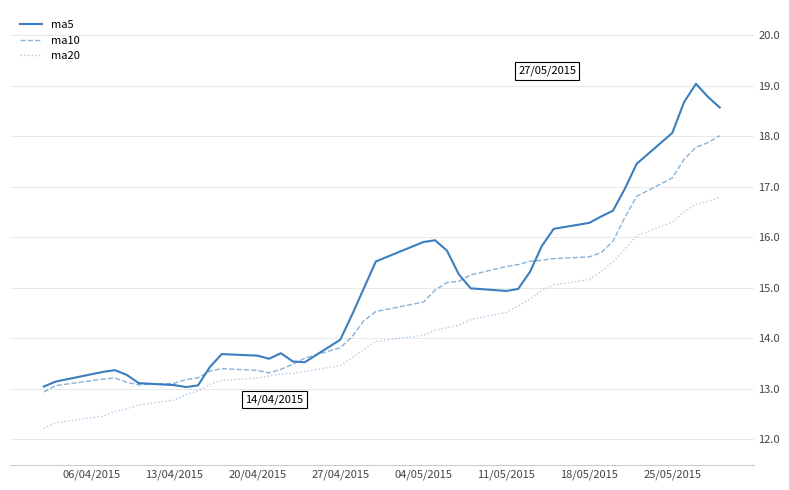

Which series has the largest total across all categories?

ma5